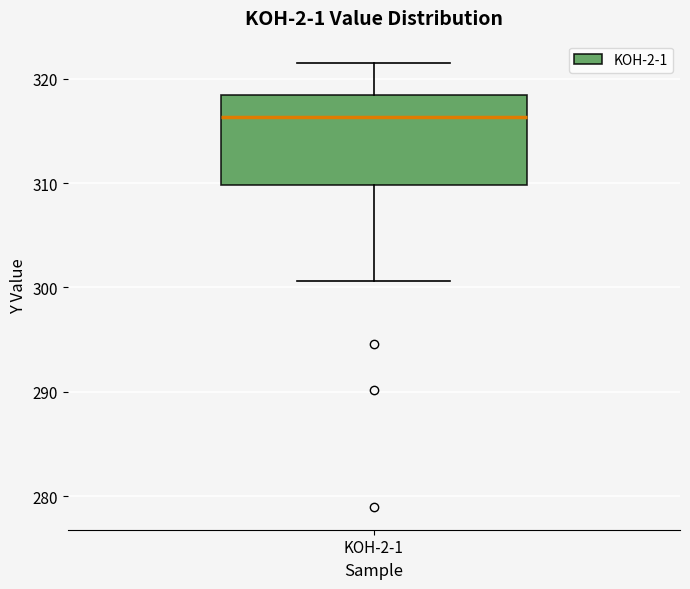

Transcribe this box plot: give where the median line is, the range the box spans, and where the two whiskers end, as read against the y-axis. The values are not printed on the chart, so give them approximately, as read against the axis.

median 316, box 310 to 318, whiskers 301 to 322